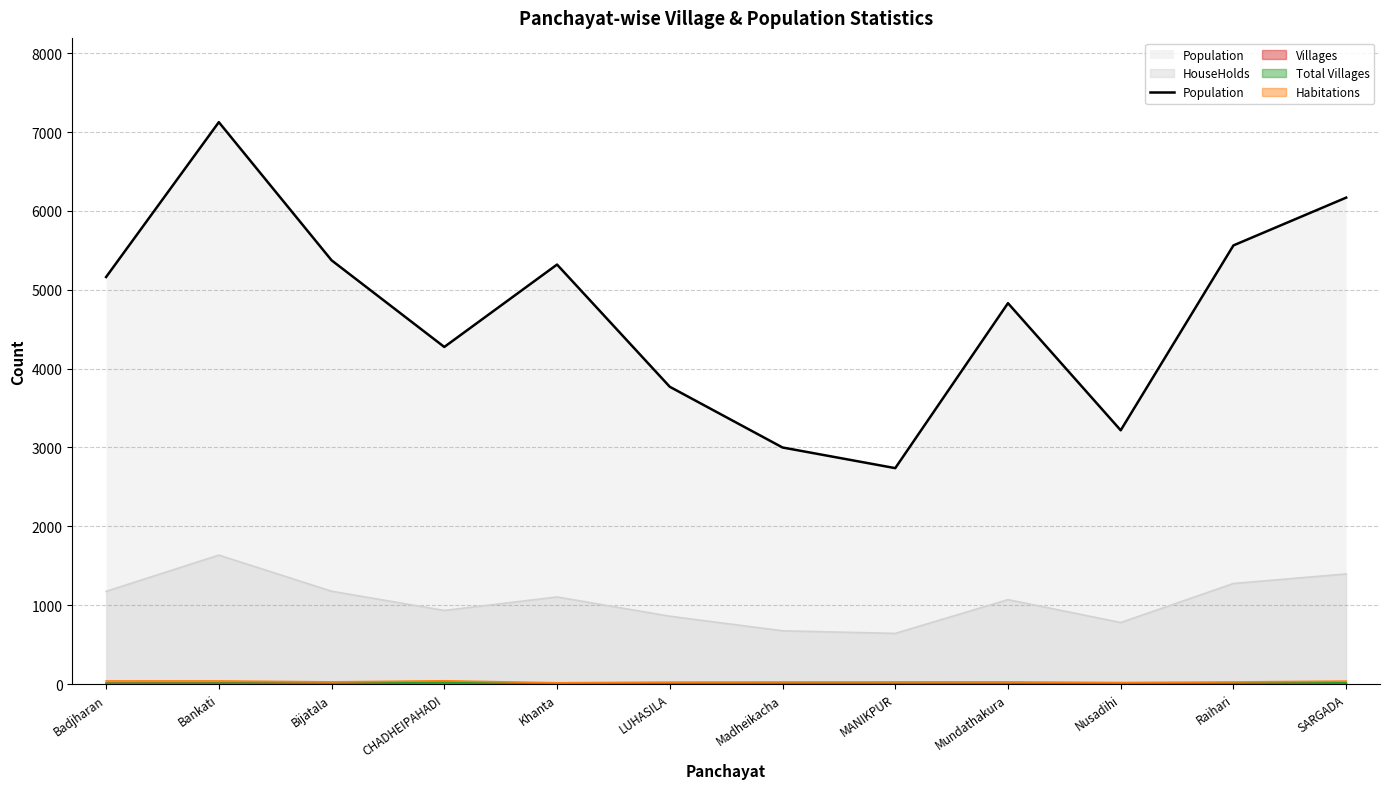

What is the difference between the values at Raihari and Bankati?

1563